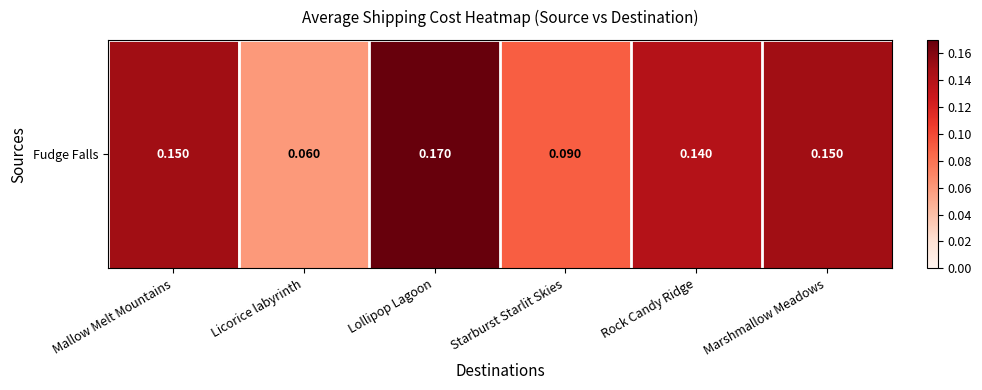

The value at Starburst Starlit Skies is 0.1. True or false?

True